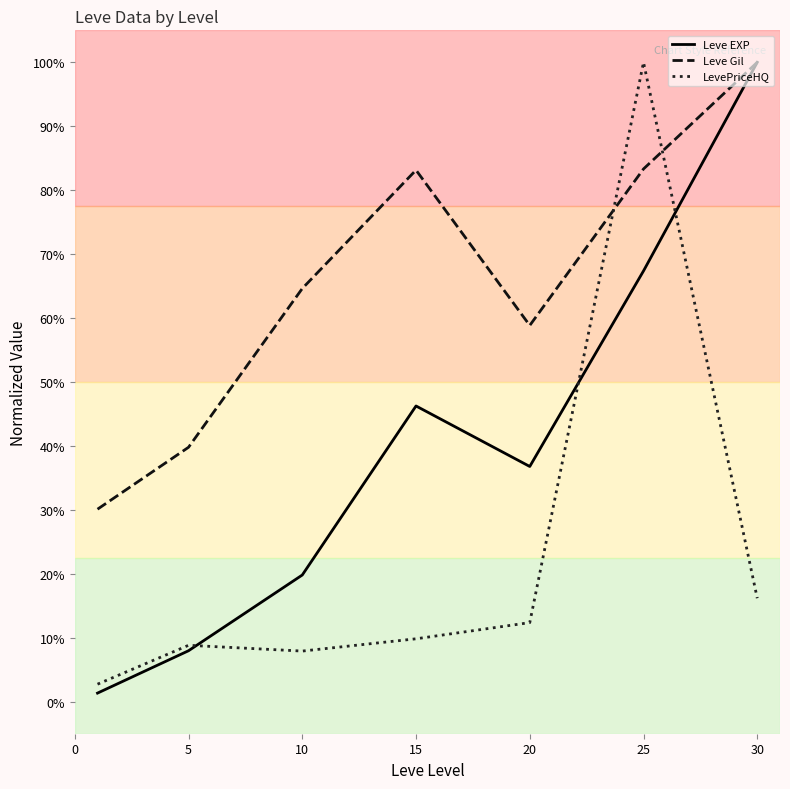

What are all the series names shown in the legend?

Leve EXP, Leve Gil, LevePriceHQ